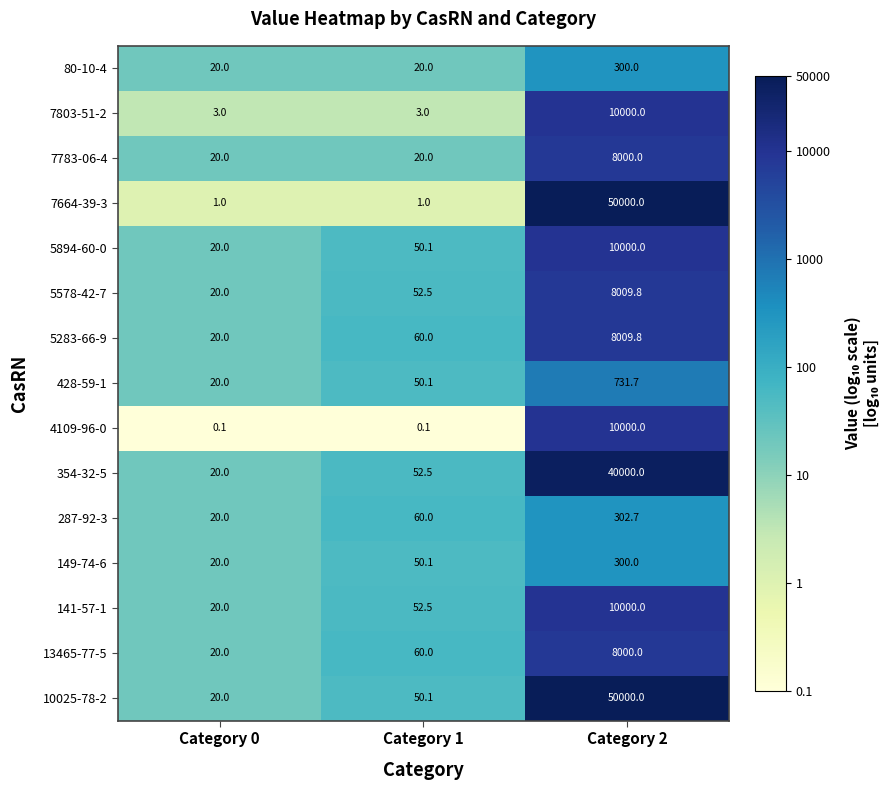

Where is 428-59-1 nearest to the value 375?

Category 1